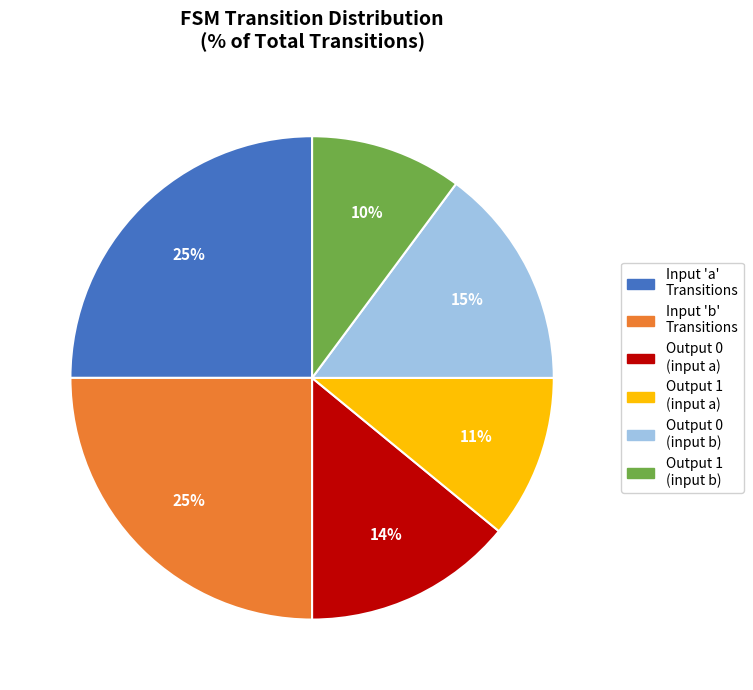

To the nearest percent, what is the difference between the largest and smallest slice percentages?

15%